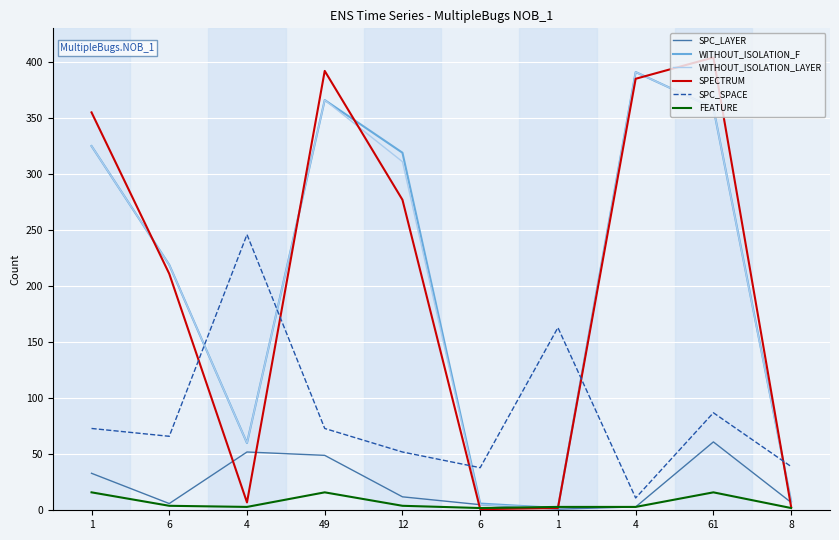

What is the maximum value for WITHOUT_ISOLATION_LAYER?

391